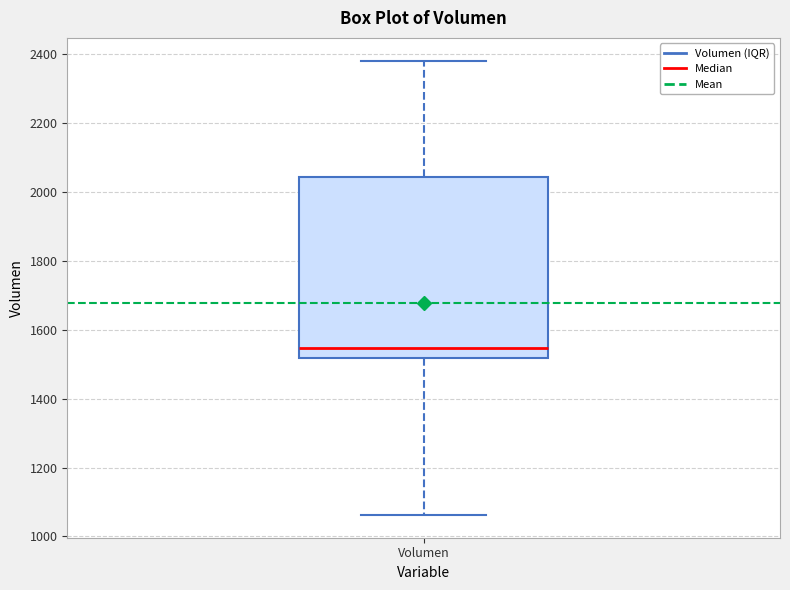

Read this box plot against the y-axis: the position of the median line, the range covered by the box, and the ends of both whiskers. The values are not printed on the chart, so give them approximately, as read against the axis.

median 1540, box 1520 to 2040, whiskers 1060 to 2380